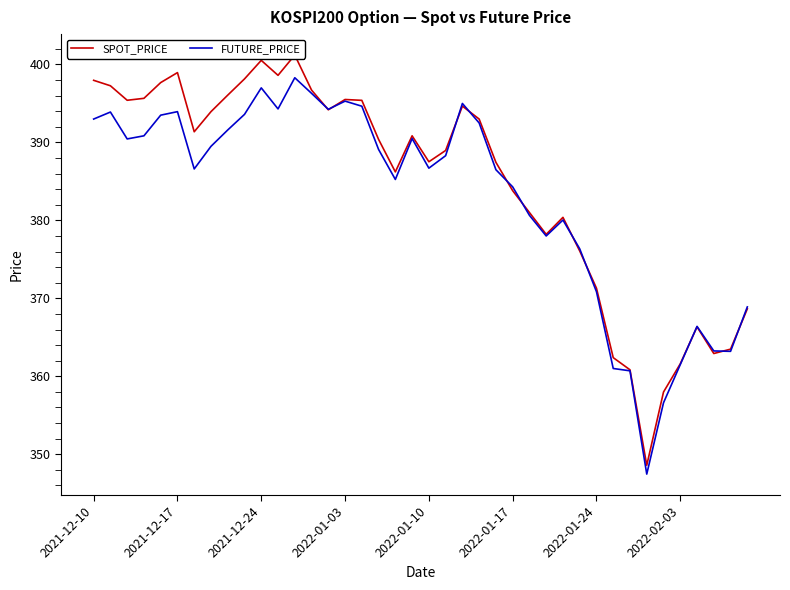

What is the maximum value for SPOT_PRICE?

401.2